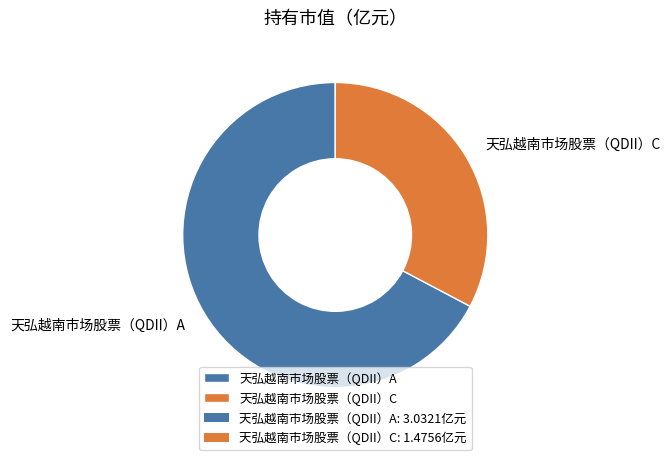

Is it true that 天弘越南市场股票（QDII）A is 80% of the pie?

False